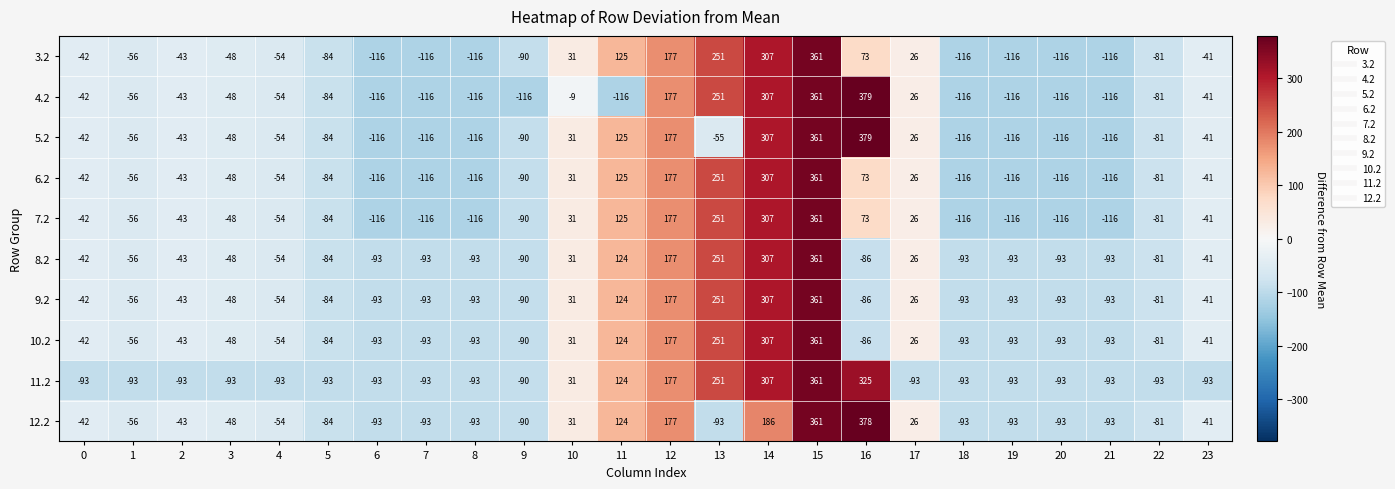

The 6.2 series shows -161 at 9. True or false?

False